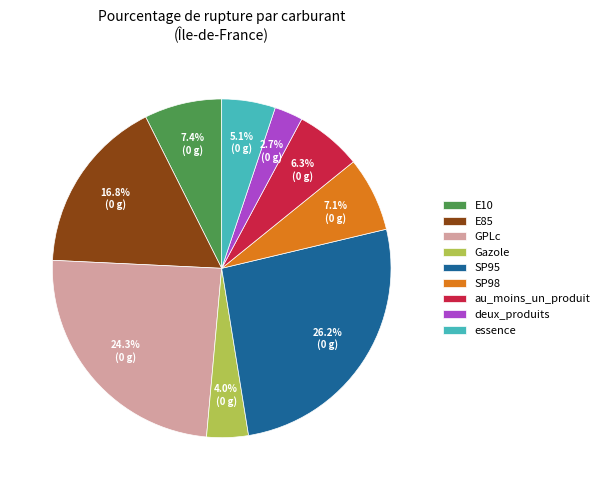

Between GPLc and au_moins_un_produit, which is larger?

GPLc